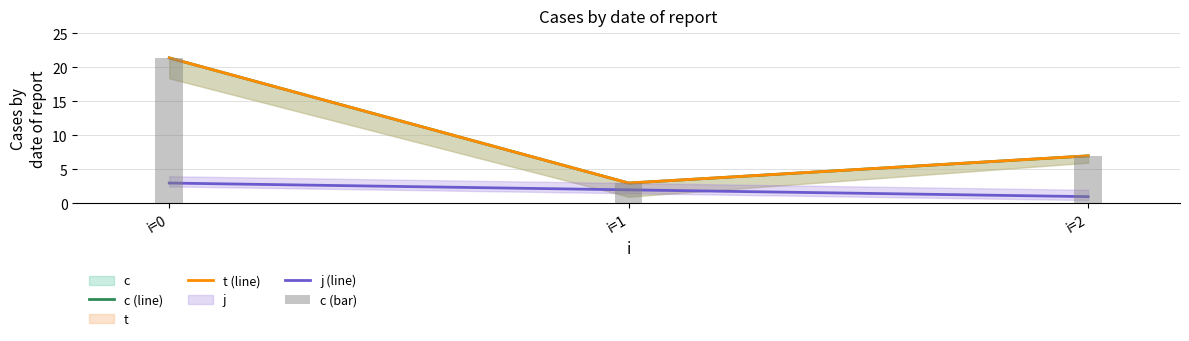

True or false: j (line) has a value of 2.0 at i=1.

True